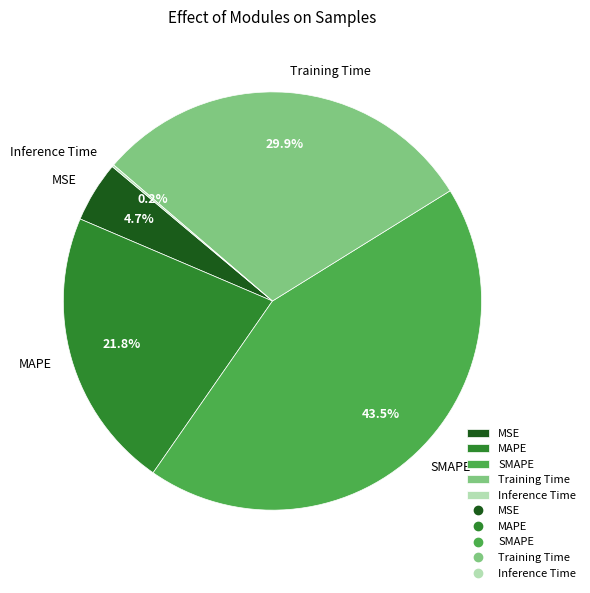

How much of the chart is everything except SMAPE?

56.5%